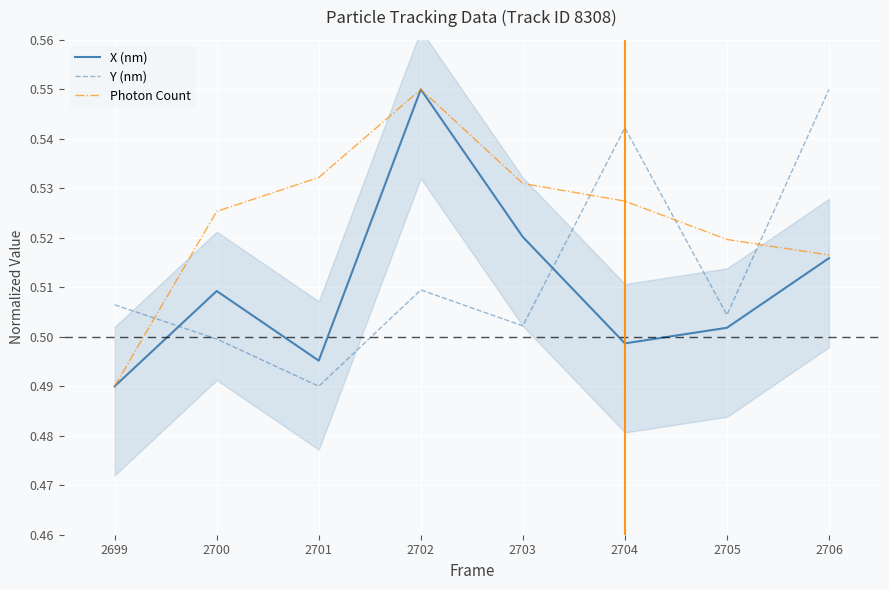

Is it true that Y (nm) equals 0.2 at 2703?

False